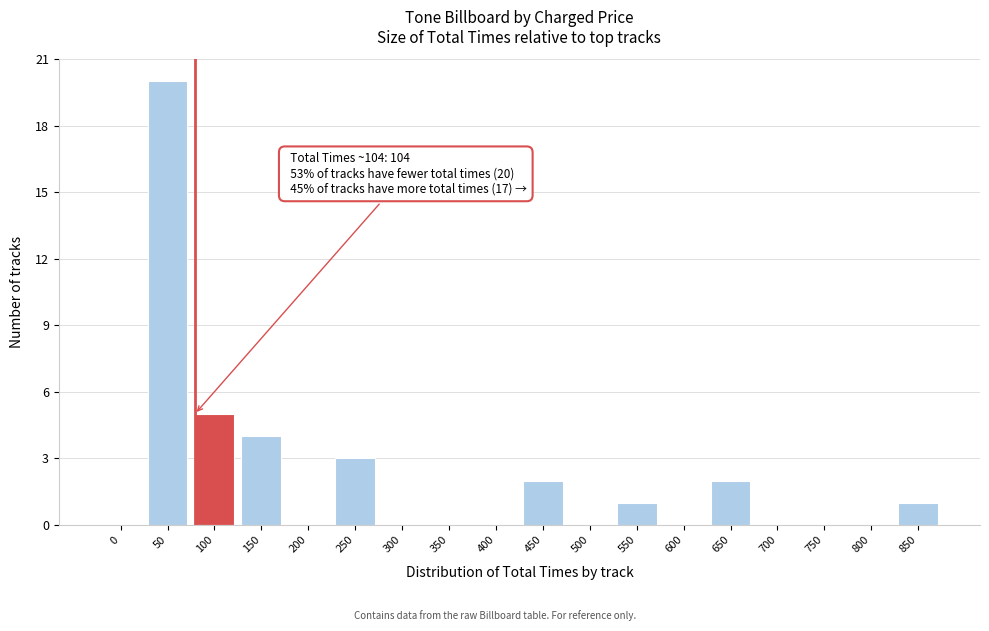

Reading left to right, what are all the values shown in this chart?

0=0	50=20	100=5	150=4	200=0	250=3	300=0	350=0	400=0	450=2	500=0	550=1	600=0	650=2	700=0	750=0	800=0	850=1